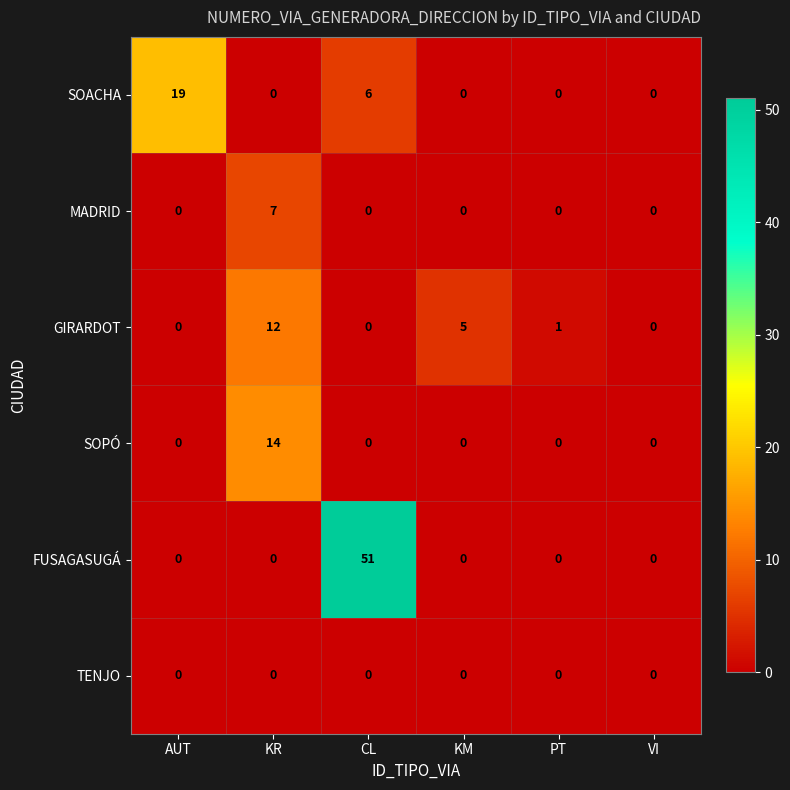

At which category is the sum across all series the highest?

CL